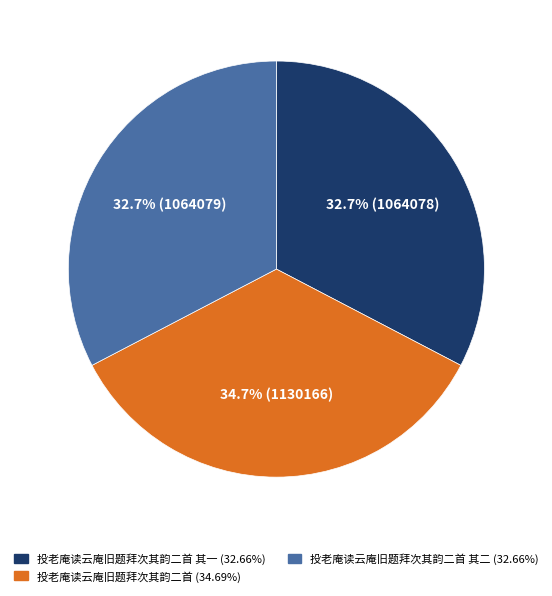

Does any single category account for the majority?

No